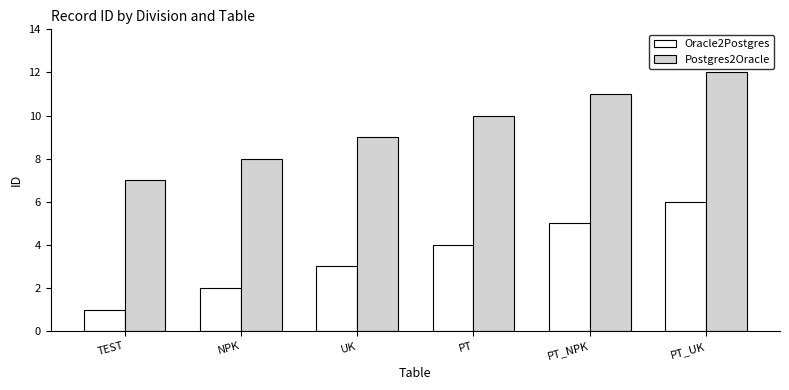

What is the difference between the Postgres2Oracle values at PT_NPK and PT?

1